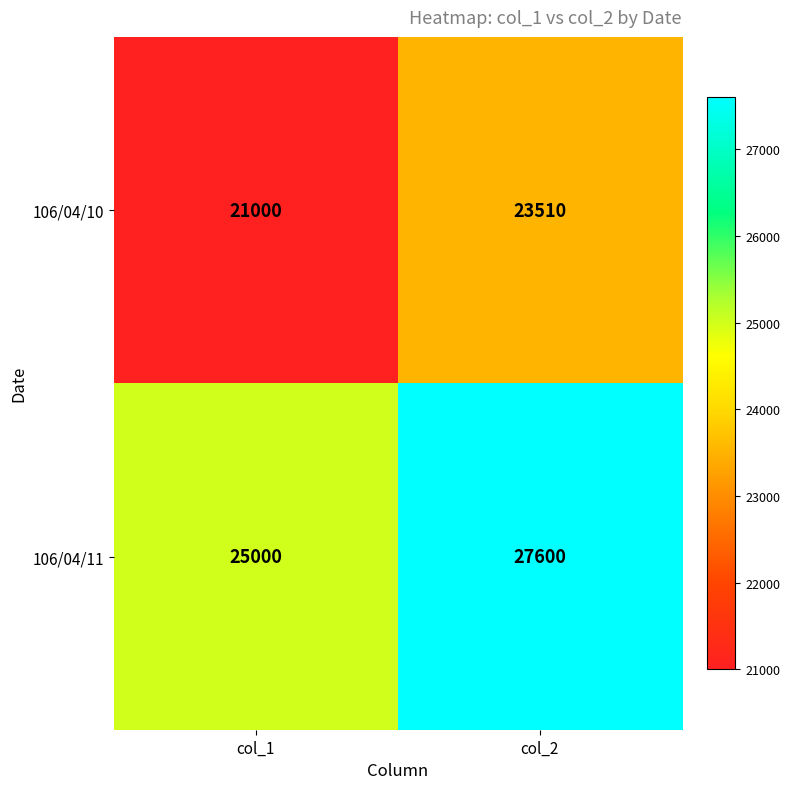

Reading left to right, transcribe all the data shown in this chart.

106/04/10: 21000	23510
106/04/11: 25000	27600